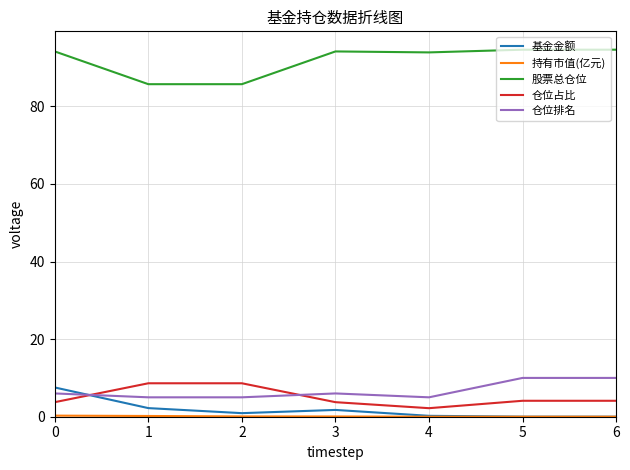

Read the 仓位占比 value at 4.

2.2